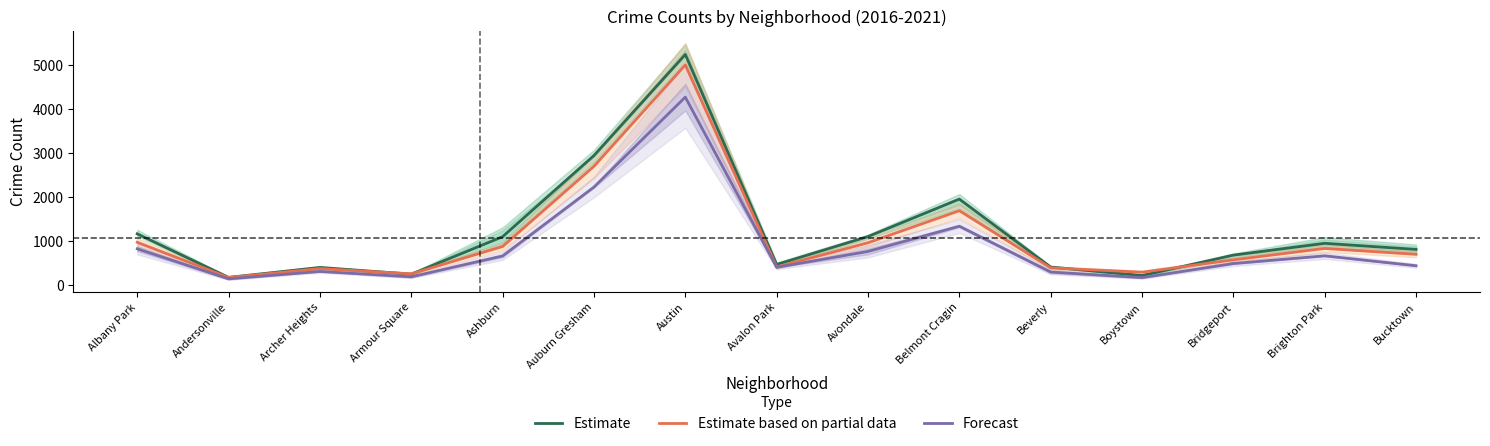

Reading left to right, what are all the values shown in this chart?

Estimate: Albany Park=1159.7	Andersonville=168.3	Archer Heights=394.7	Armour Square=242.0	Ashburn=1095.0	Auburn Gresham=2943.7	Austin=5246.0	Avalon Park=461.7	Avondale=1098.3	Belmont Cragin=1951.7	Beverly=403.7	Boystown=210.3	Bridgeport=675.3	Brighton Park=944.3	Bucktown=805.3
Estimate based on partial data: Albany Park=968.0	Andersonville=166.0	Archer Heights=368.0	Armour Square=249.0	Ashburn=872.0	Auburn Gresham=2700.0	Austin=5008.0	Avalon Park=405.0	Avondale=957.0	Belmont Cragin=1687.0	Beverly=385.0	Boystown=287.0	Bridgeport=568.0	Brighton Park=828.0	Bucktown=694.0
Forecast: Albany Park=818.5	Andersonville=135.0	Archer Heights=303.0	Armour Square=181.0	Ashburn=657.0	Auburn Gresham=2225.0	Austin=4274.0	Avalon Park=397.5	Avondale=759.0	Belmont Cragin=1334.0	Beverly=290.0	Boystown=163.0	Bridgeport=483.5	Brighton Park=659.0	Bucktown=433.0